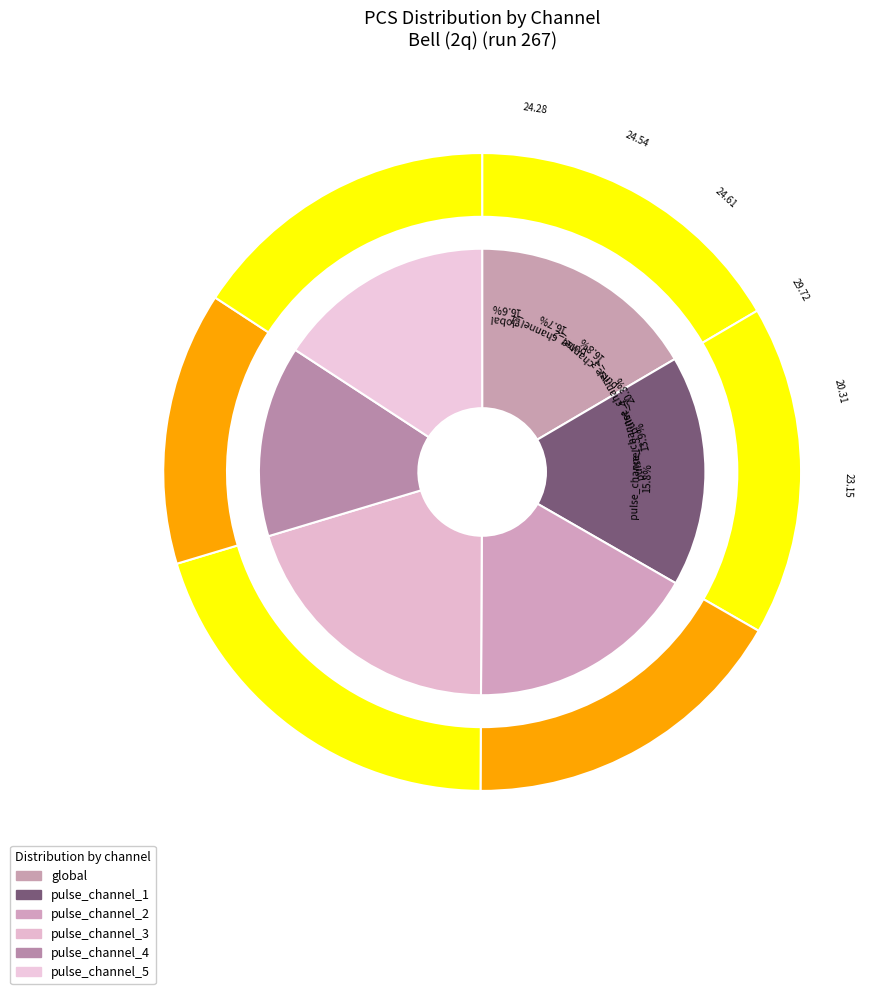

Is there any slice that represents more than half of the pie?

No